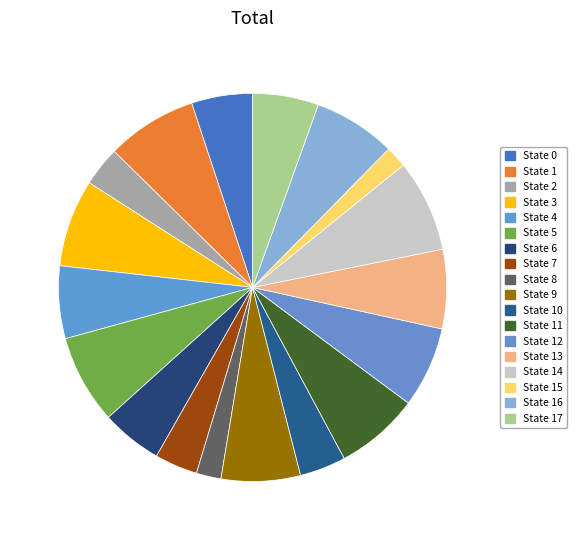

How many slices are in this pie chart?

18